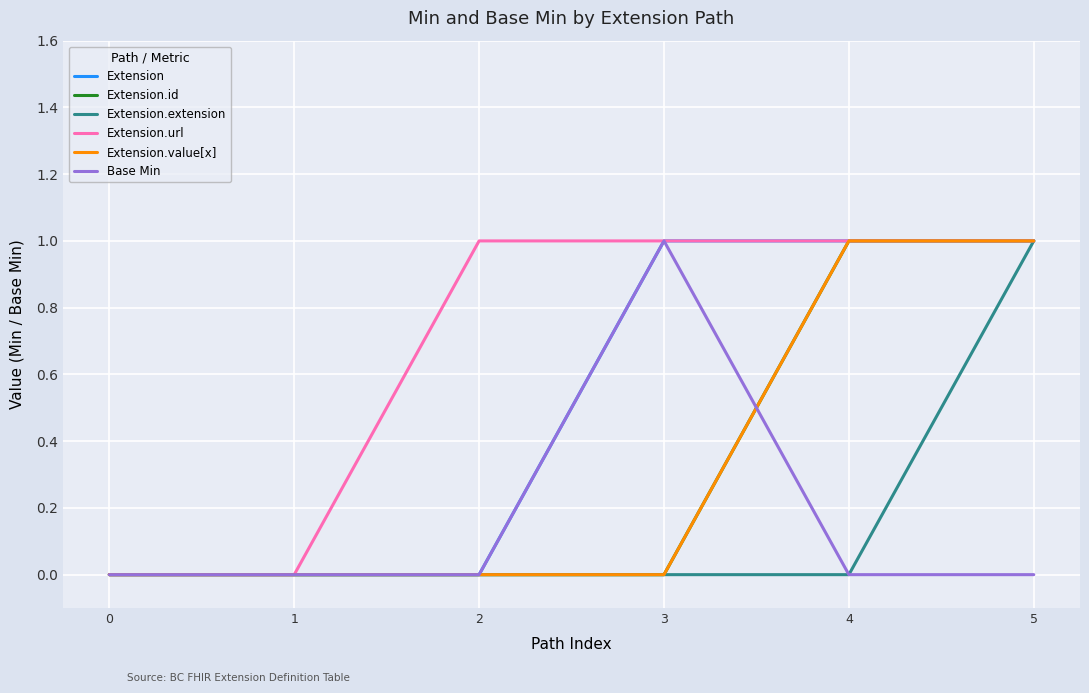

Is this an area chart (filled region under the line)?

No